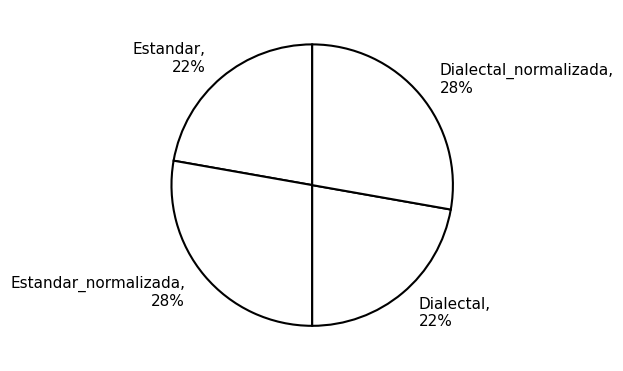

True or false: Estandar accounts for 22% of the total.

True